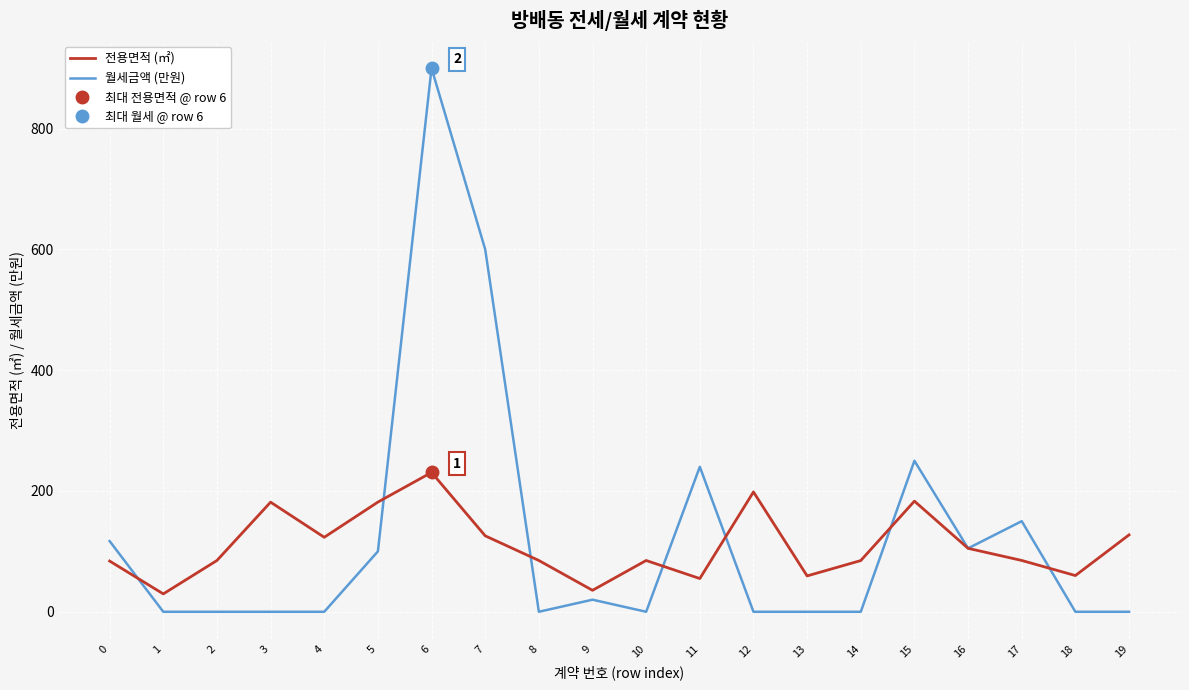

At which category does the chart reach its minimum across all series?

1